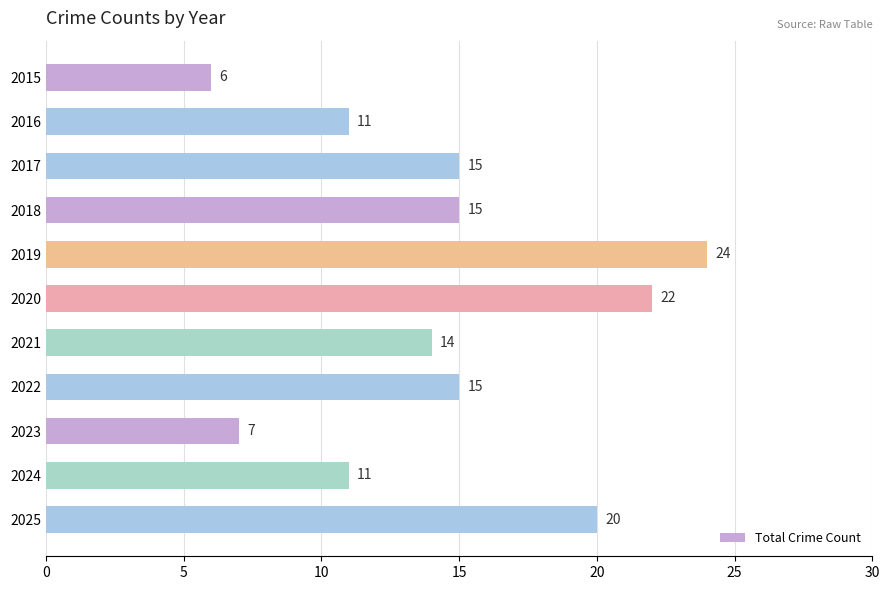

What is the difference between the maximum and minimum values?

18